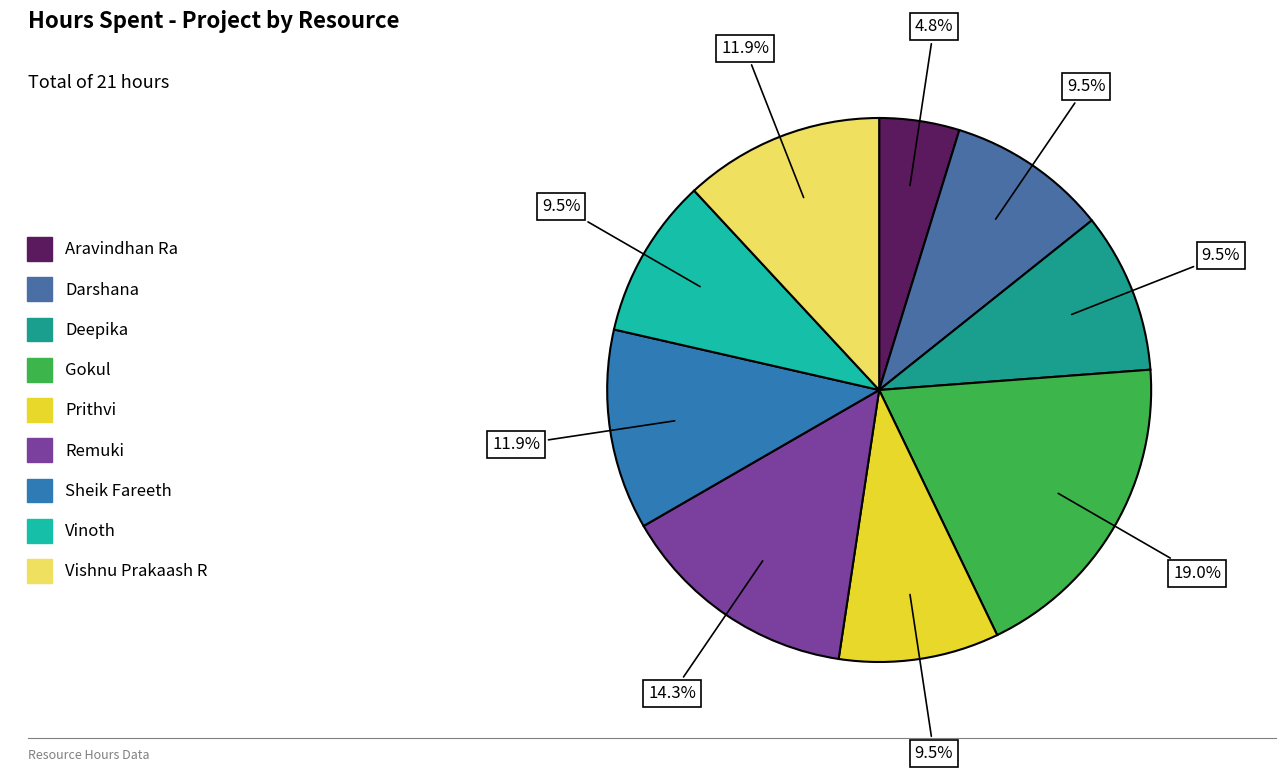

To the nearest percent, what portion does Sheik Fareeth represent?

12%